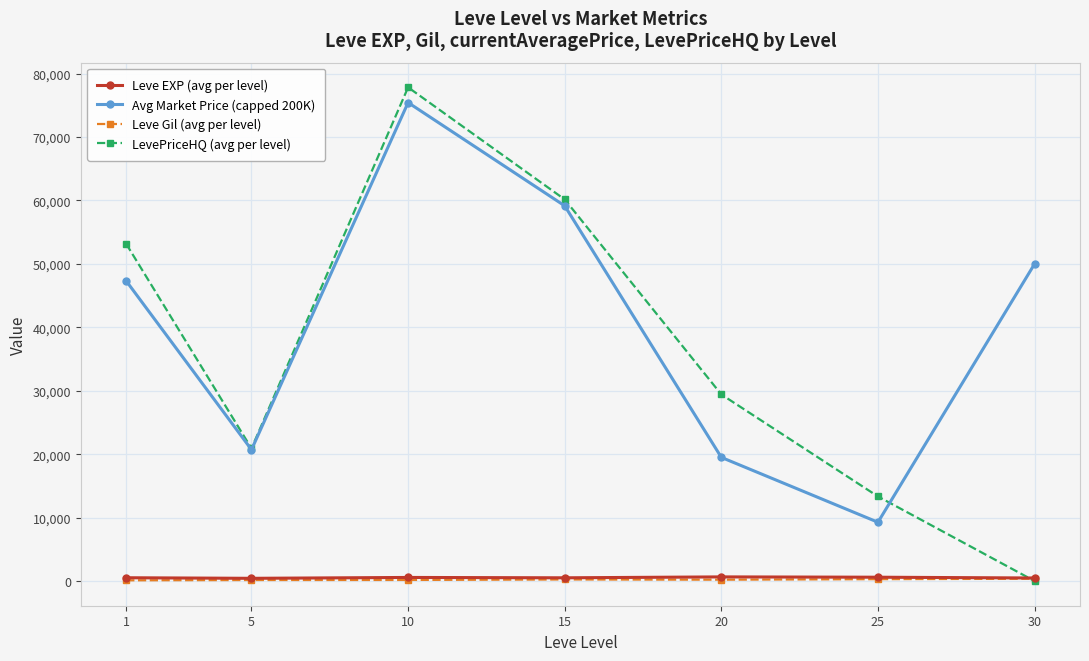

Which series has the largest range (max minus min)?

LevePriceHQ (avg per level)